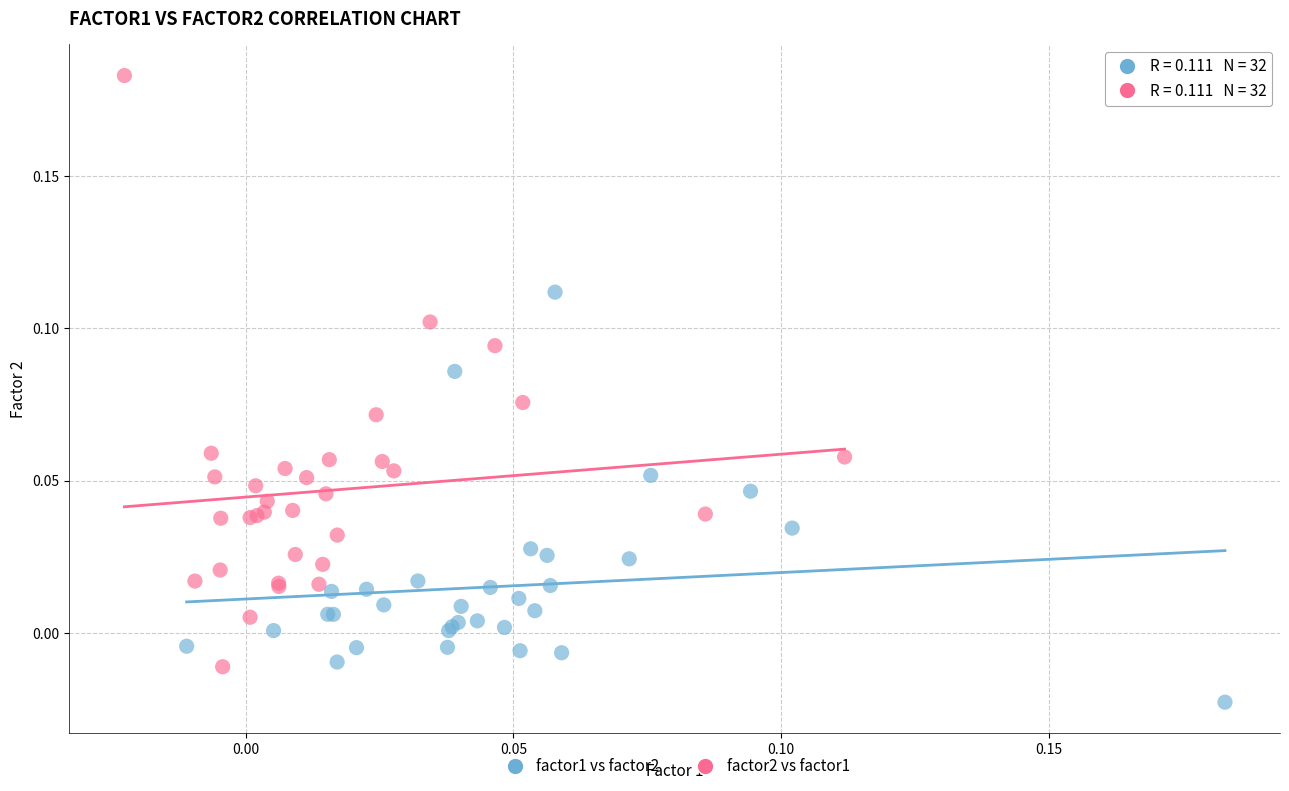

Which series has the largest Y range (max minus min)?

factor2 vs factor1